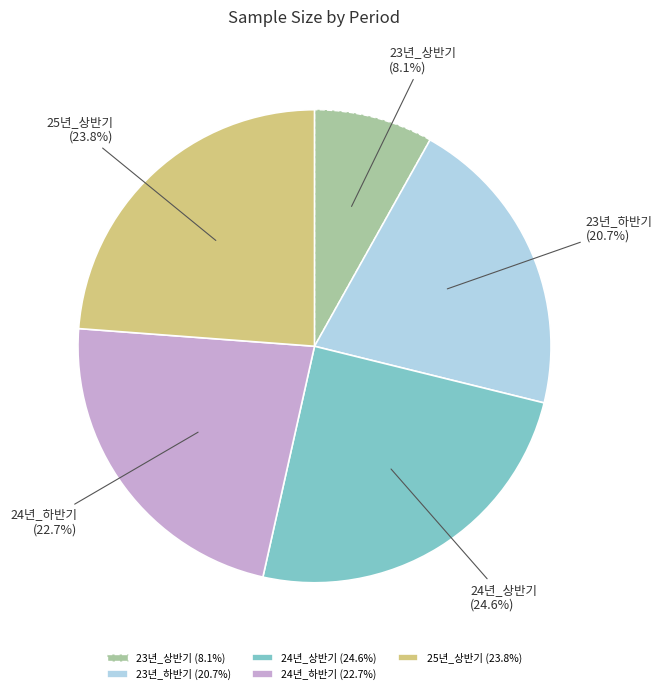

What percentage is the 23년_상반기 slice, to the nearest percent?

8%